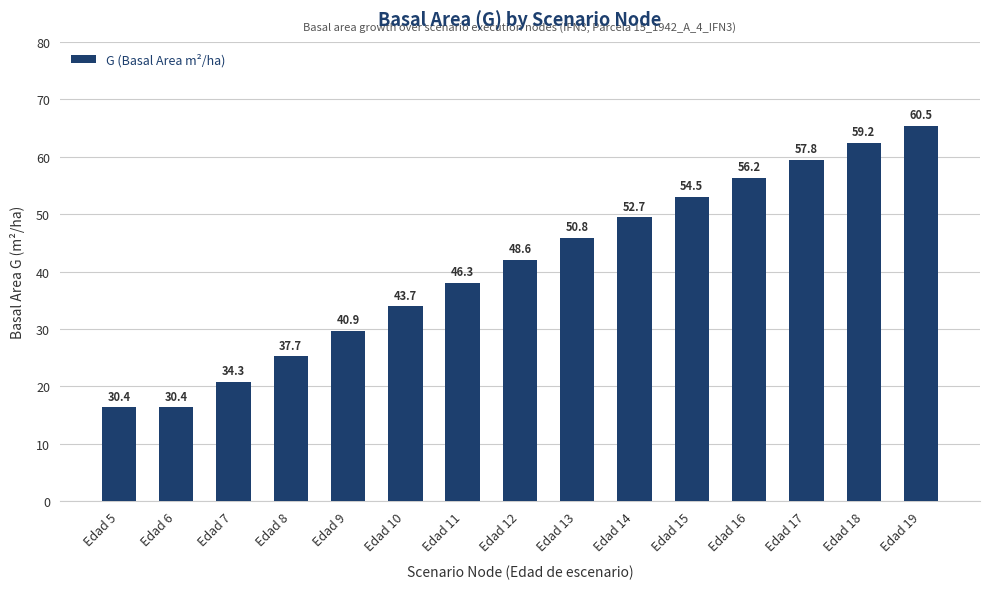

What is the average value?

40.9